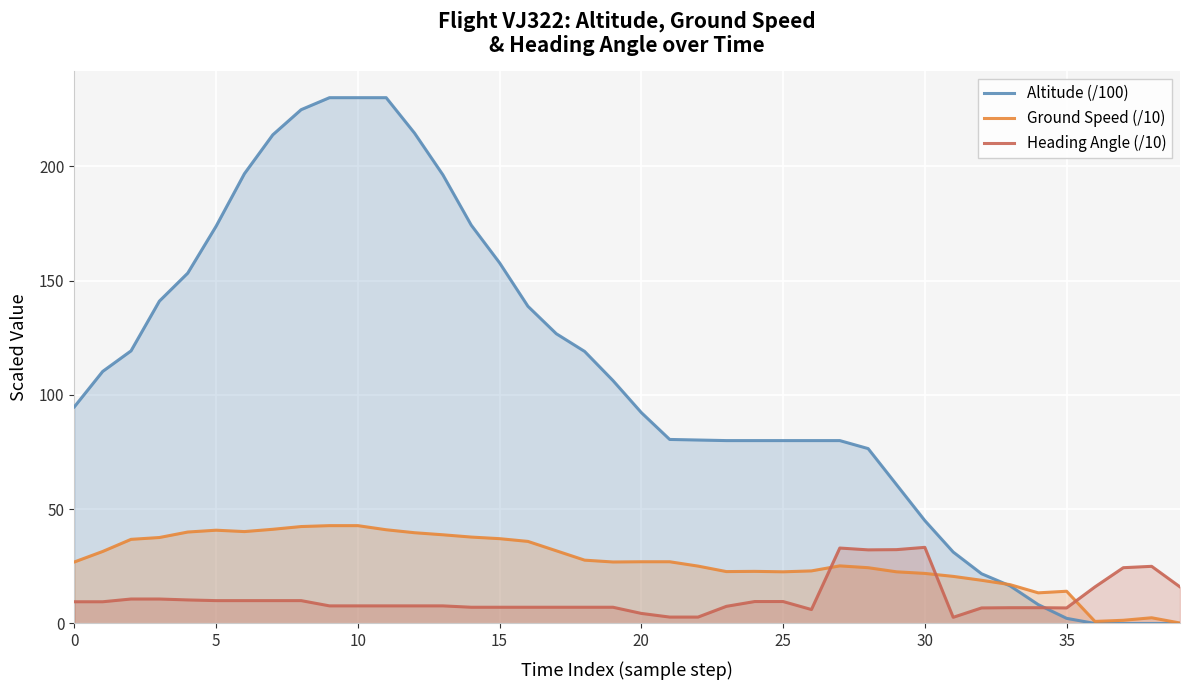

At how many categories does at least one series exceed 121?

15